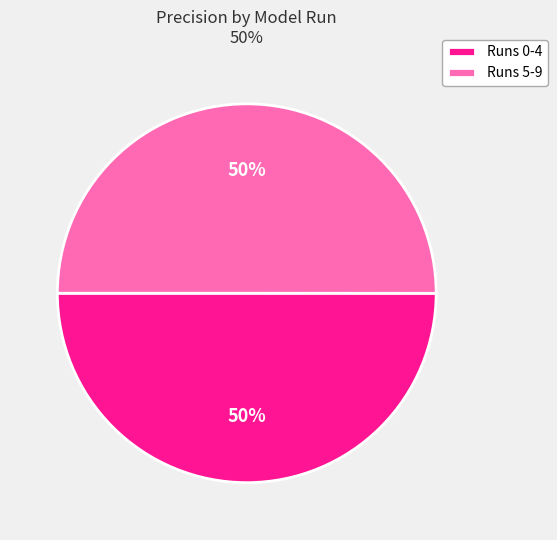

Count the number of slices in the pie.

2